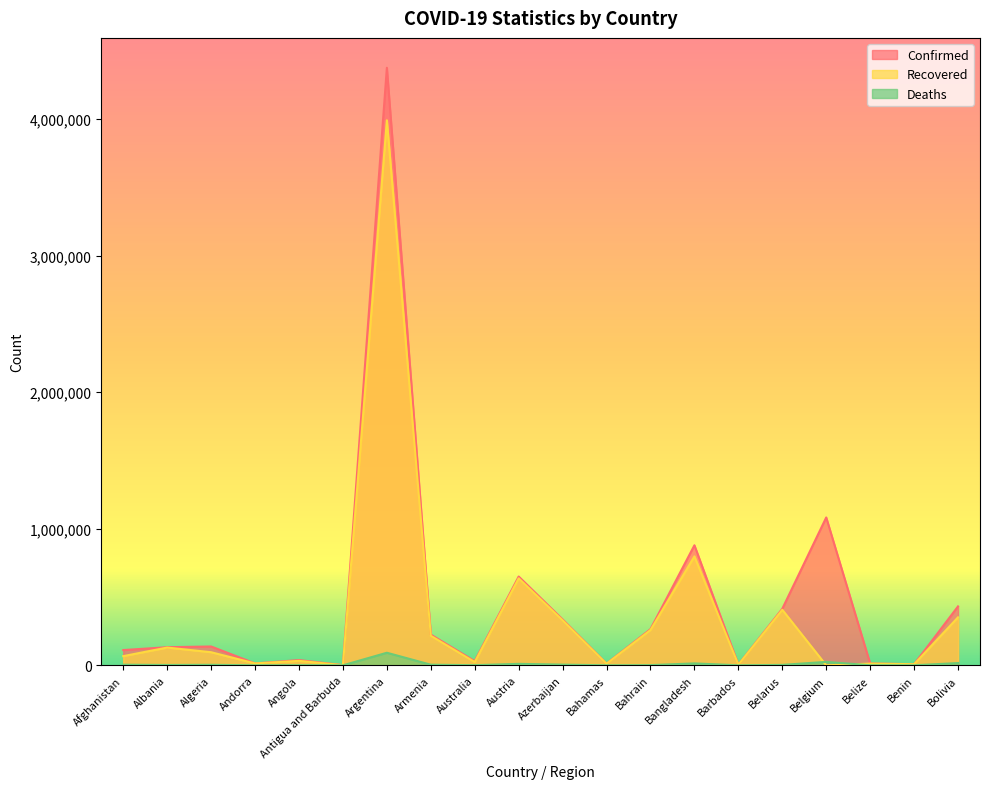

List the labels in order of Confirmed value, largest first.

Argentina, Belgium, Bangladesh, Austria, Bolivia, Belarus, Azerbaijan, Bahrain, Armenia, Algeria, Albania, Afghanistan, Angola, Australia, Andorra, Belize, Bahamas, Benin, Barbados, Antigua and Barbuda